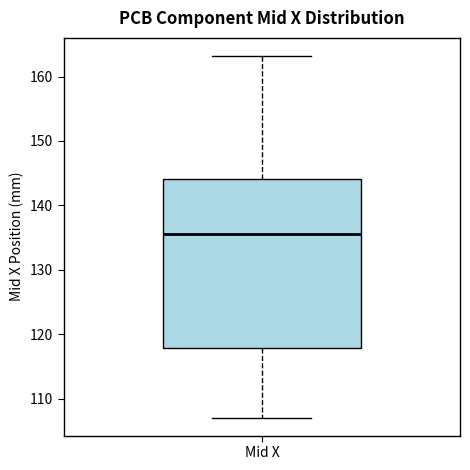

Transcribe this box plot: give where the median line is, the range the box spans, and where the two whiskers end, as read against the y-axis. The values are not printed on the chart, so give them approximately, as read against the axis.

median 136, box 118 to 144, whiskers 107 to 163